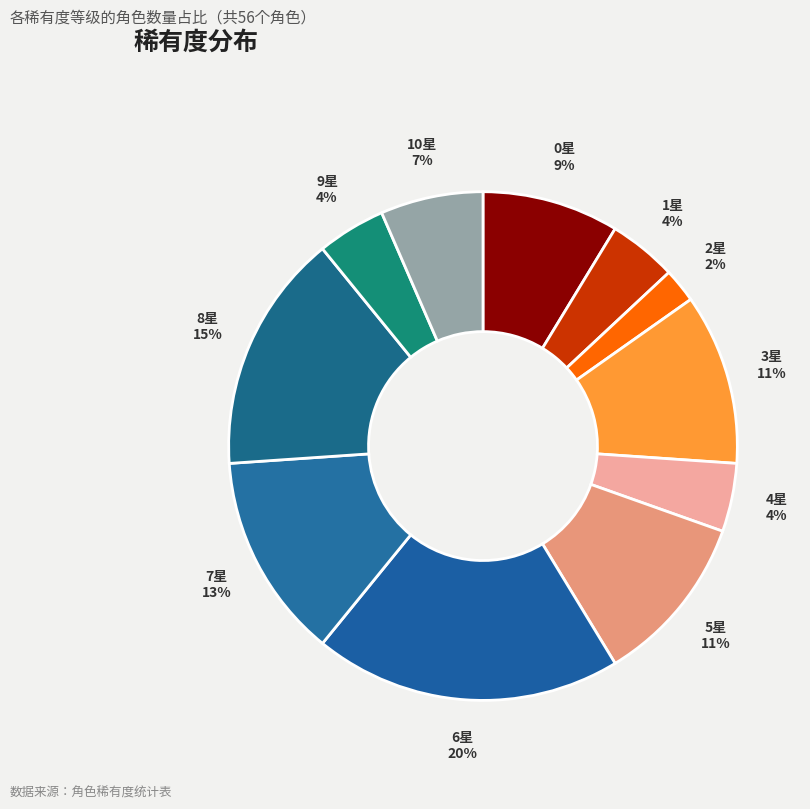

To the nearest percent, what is the average slice percentage?

9%